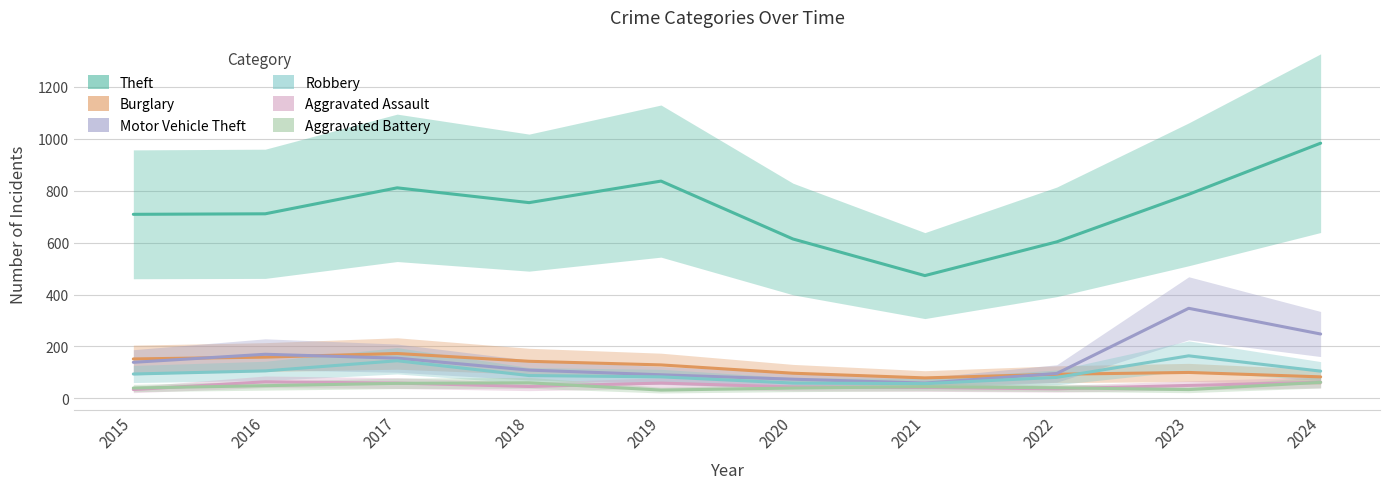

List the series in order of their peak value, lowest first.

Aggravated Battery, Aggravated Assault, Robbery, Burglary, Motor Vehicle Theft, Theft